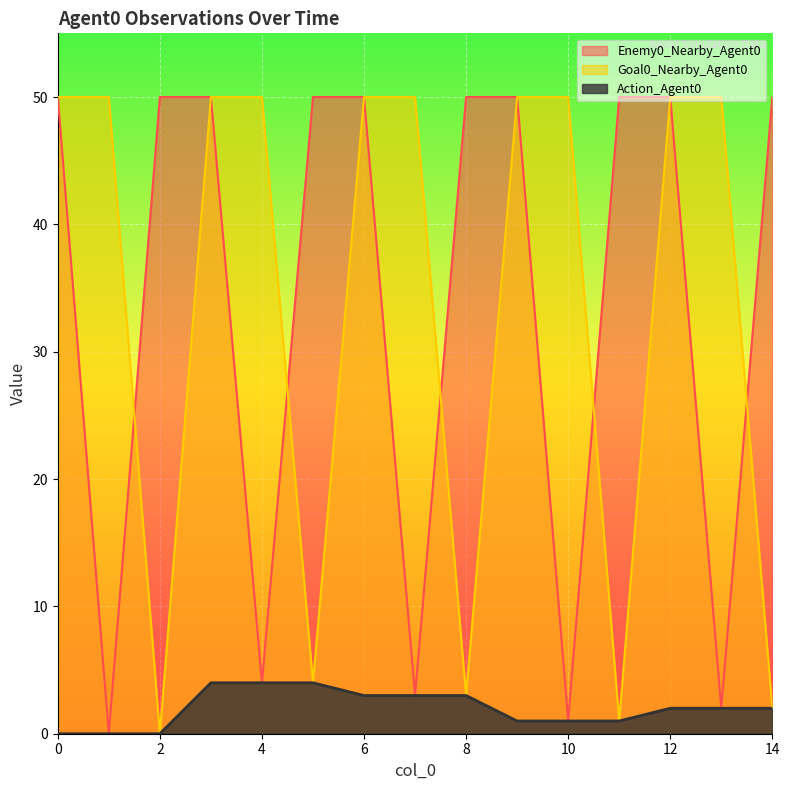

What value does the Goal0_Nearby_Agent0 series have at 6, to the nearest 10?

50